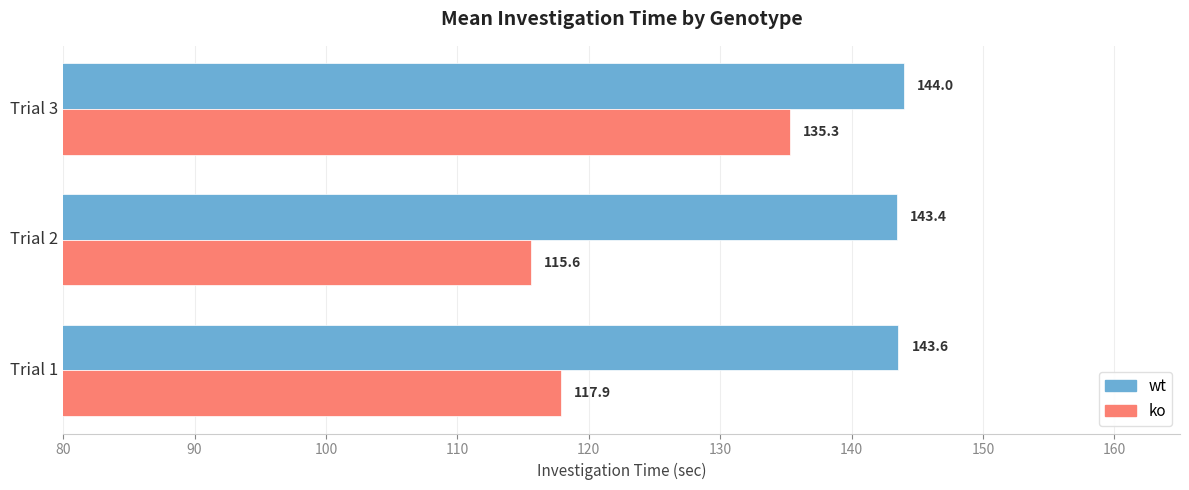

Which series has the largest total across all categories?

wt